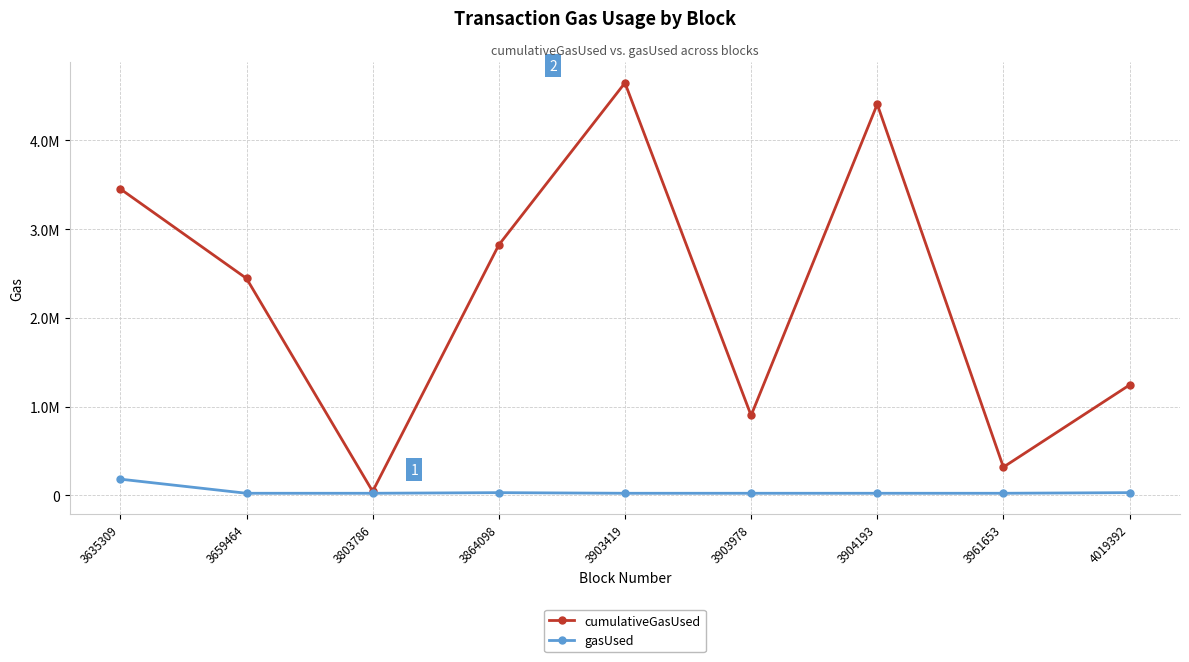

Does the chart have visible grid lines?

Yes